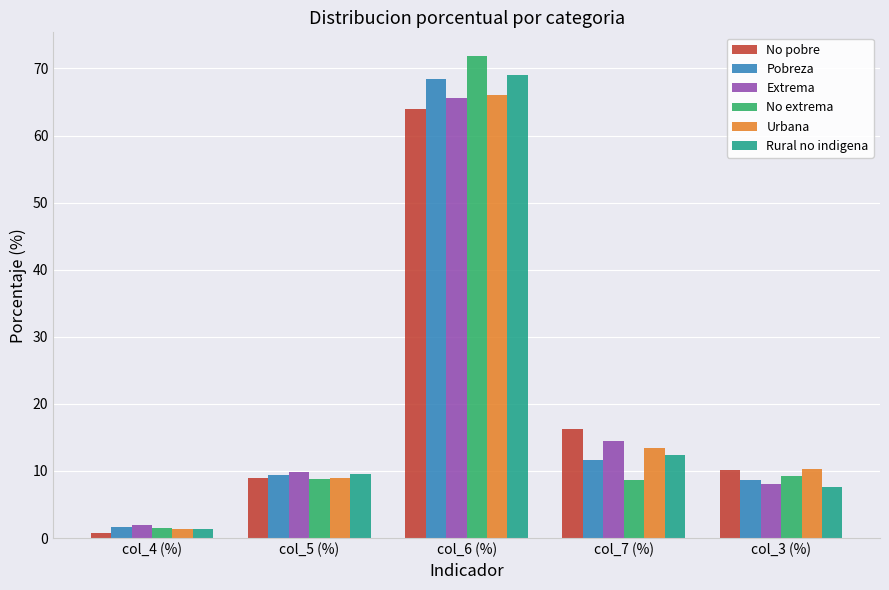

At how many categories does at least one series exceed 66?

1